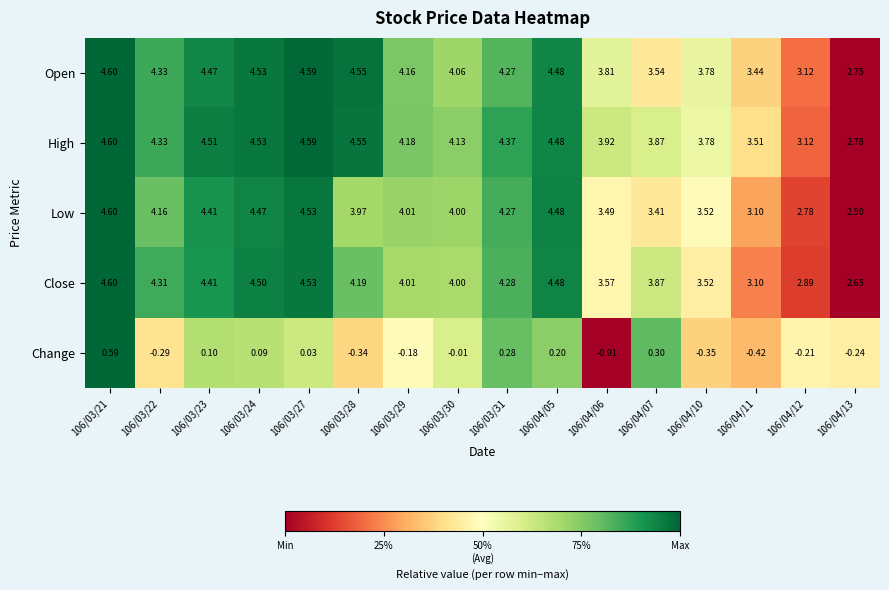

Which series has the largest total across all categories?

High